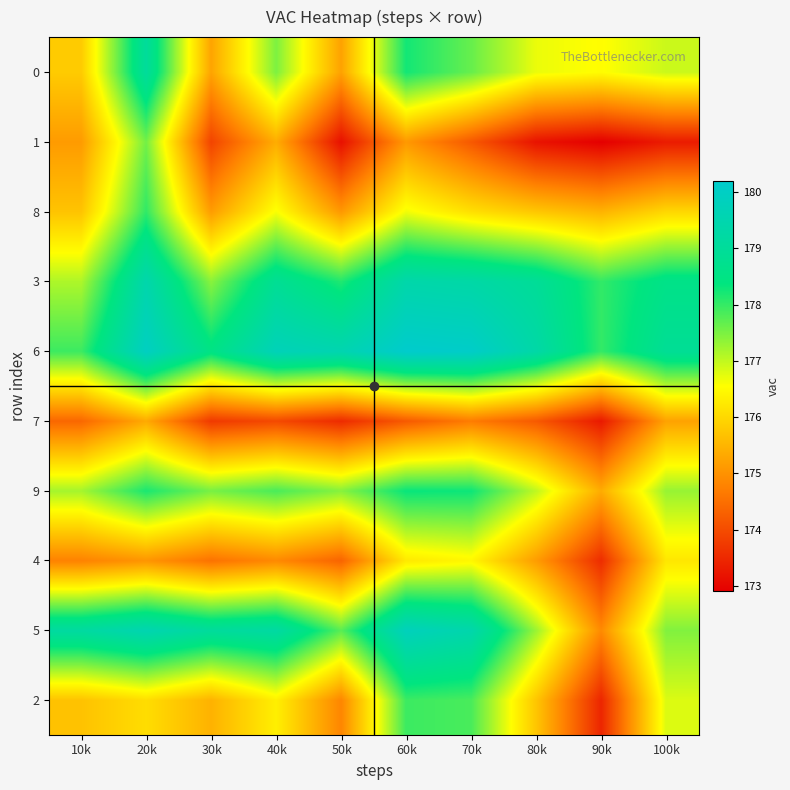

Reading left to right, extract all data points from this chart.

2: 10k=175.7	20k=176.1	30k=175.5	40k=176.3	50k=174.8	60k=177.9	70k=177.9	80k=175.7	90k=173.5	100k=176.8
5: 10k=179.2	20k=179.5	30k=179.0	40k=179.2	50k=177.7	60k=179.8	70k=179.4	80k=177.3	90k=174.9	100k=177.5
4: 10k=174.8	20k=175.1	30k=174.6	40k=174.9	50k=174.4	60k=176.3	70k=176.5	80k=175.2	90k=173.6	100k=176.2
9: 10k=177.2	20k=178.2	30k=177.5	40k=177.9	50k=177.4	60k=178.3	70k=178.3	80k=177.0	90k=175.4	100k=177.3
7: 10k=174.4	20k=175.3	30k=173.7	40k=174.0	50k=173.5	60k=174.2	70k=174.7	80k=174.2	90k=173.3	100k=175.2
6: 10k=177.9	20k=179.9	30k=178.5	40k=179.7	50k=179.5	60k=180.2	70k=180.1	80k=179.3	90k=178.0	100k=178.9
3: 10k=177.1	20k=179.4	30k=177.4	40k=178.9	50k=178.1	60k=179.4	70k=179.3	80k=178.9	90k=178.0	100k=178.6
8: 10k=175.7	20k=178.0	30k=175.2	40k=176.6	50k=175.1	60k=176.7	70k=176.1	80k=175.8	90k=175.5	100k=176.0
1: 10k=175.1	20k=177.6	30k=173.9	40k=175.4	50k=173.2	60k=175.1	70k=174.2	80k=173.2	90k=172.9	100k=173.3
0: 10k=175.8	20k=179.0	30k=175.3	40k=177.5	50k=175.2	60k=178.2	70k=177.6	80k=176.7	90k=176.5	100k=176.9